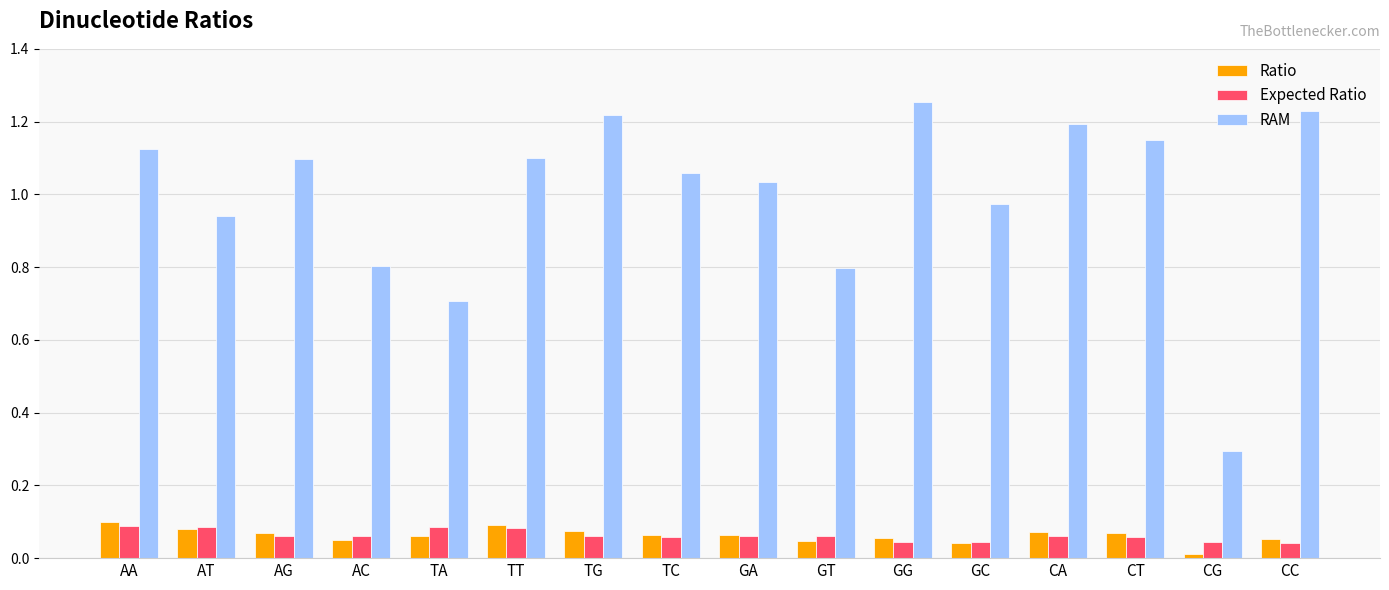

What are all the series names shown in the legend?

Ratio, Expected Ratio, RAM